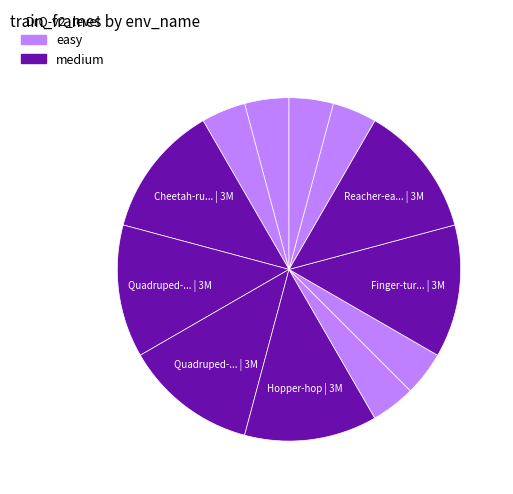

Count the number of slices in the pie.

12